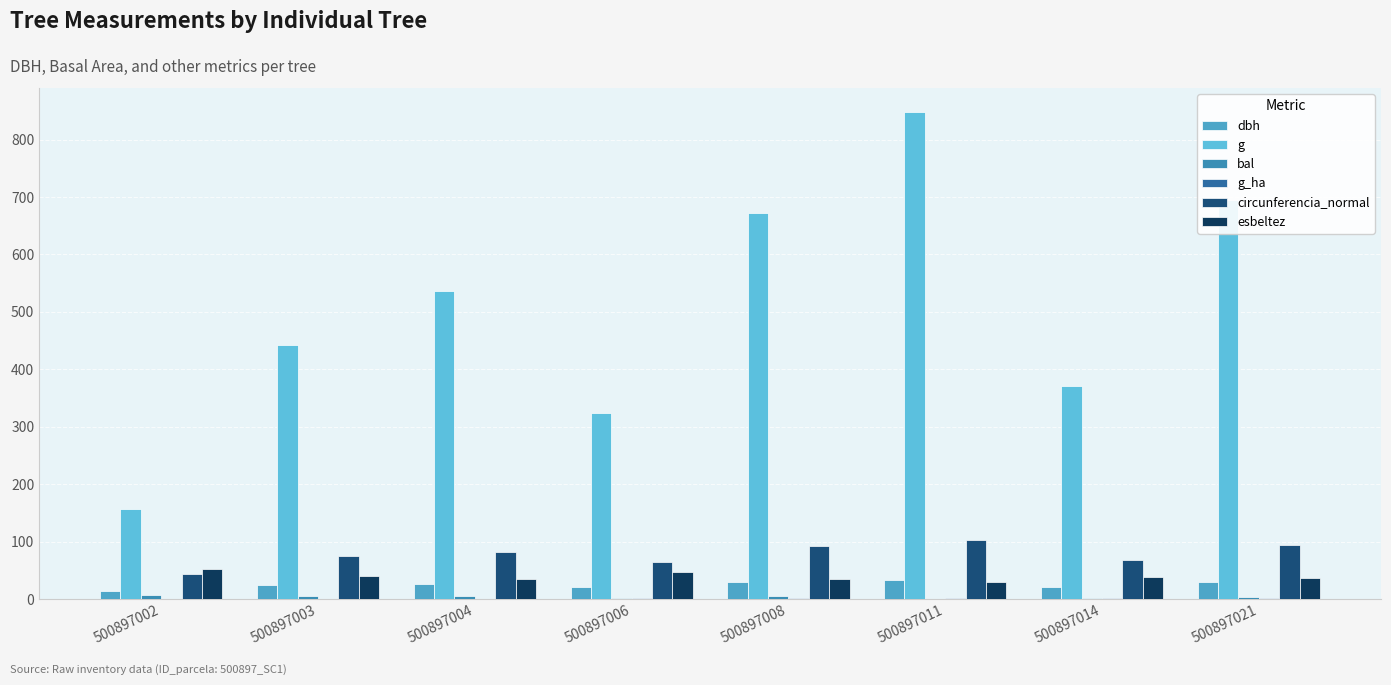

Is it true that dbh equals 20.3 at 500897006?

True